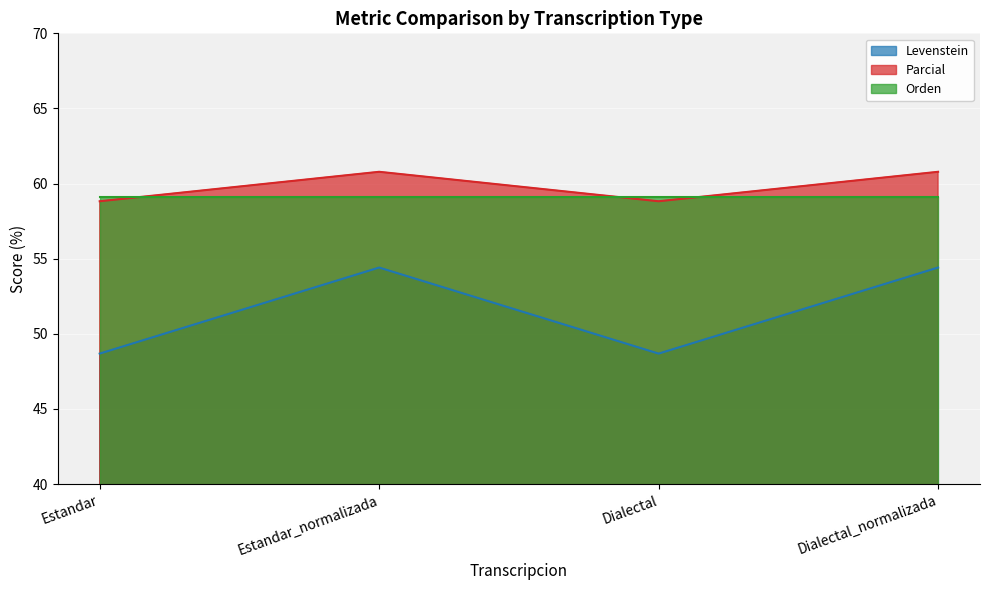

What are all the series names shown in the legend?

Levenstein, Parcial, Orden